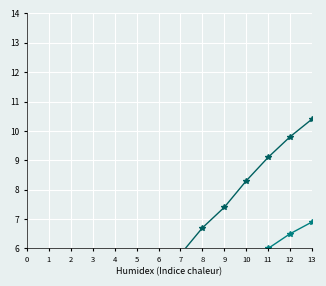

Which series has the largest total across all categories?

Total Flights